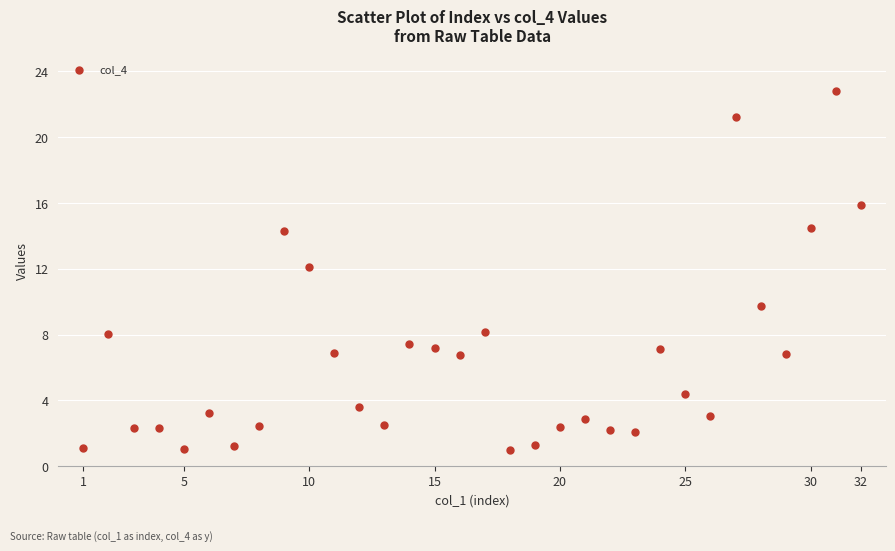

What is the range of X values (max minus min)?

31.0